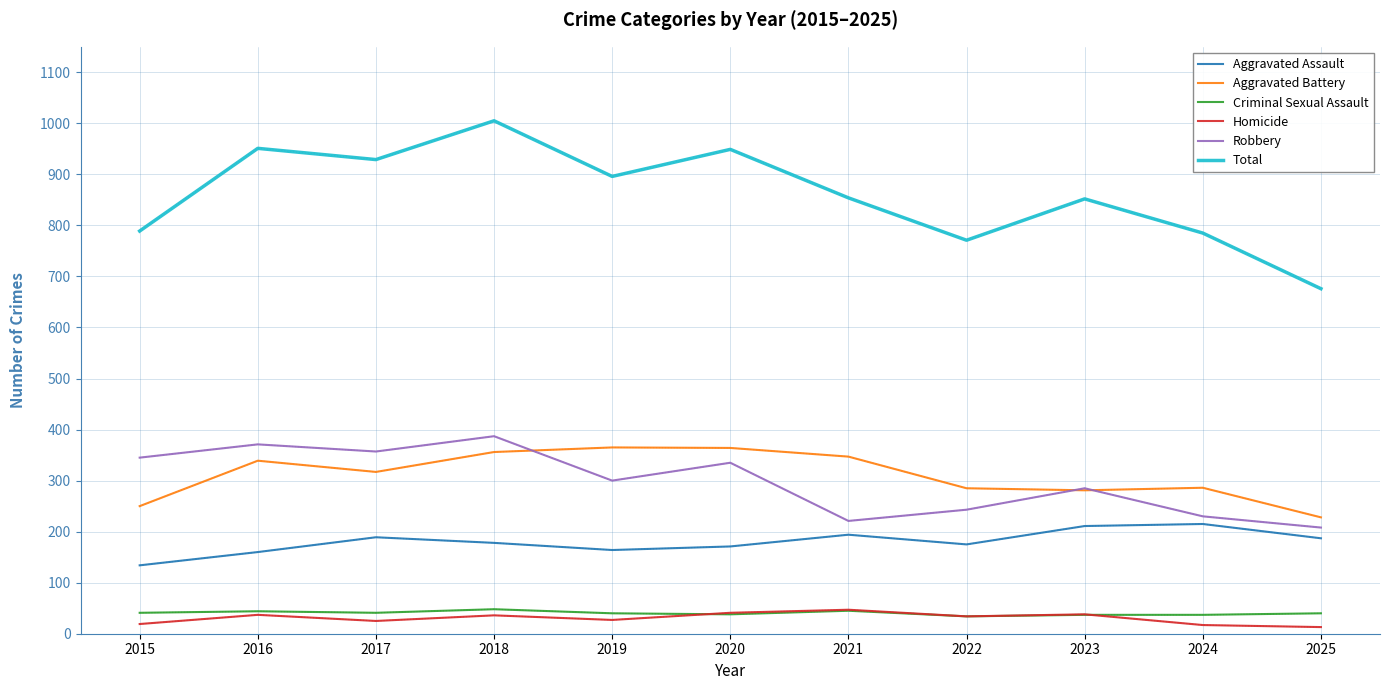

What is the difference between the maximum and minimum values in the Total series?

329